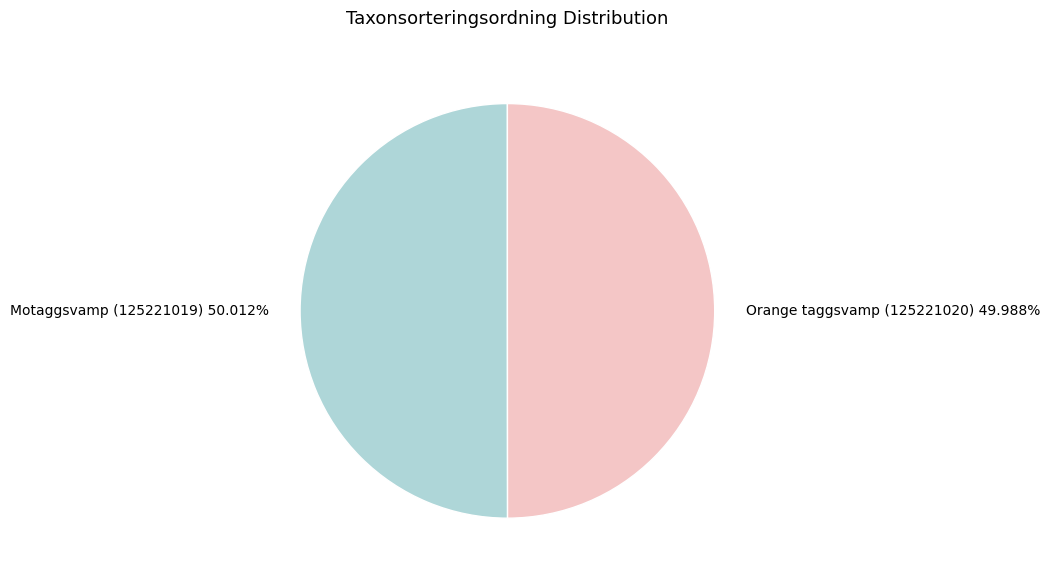

Count the number of slices in the pie.

2